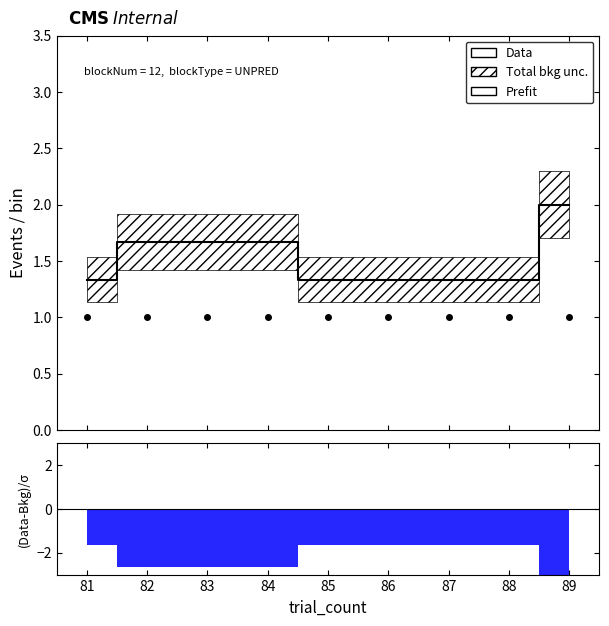

Reading right to left, transcribe all the data shown in this chart.

Prefit: 2.0	1.3	1.3	1.3	1.3	1.7	1.7	1.7	1.3
Data: 1.0	1.0	1.0	1.0	1.0	1.0	1.0	1.0	1.0